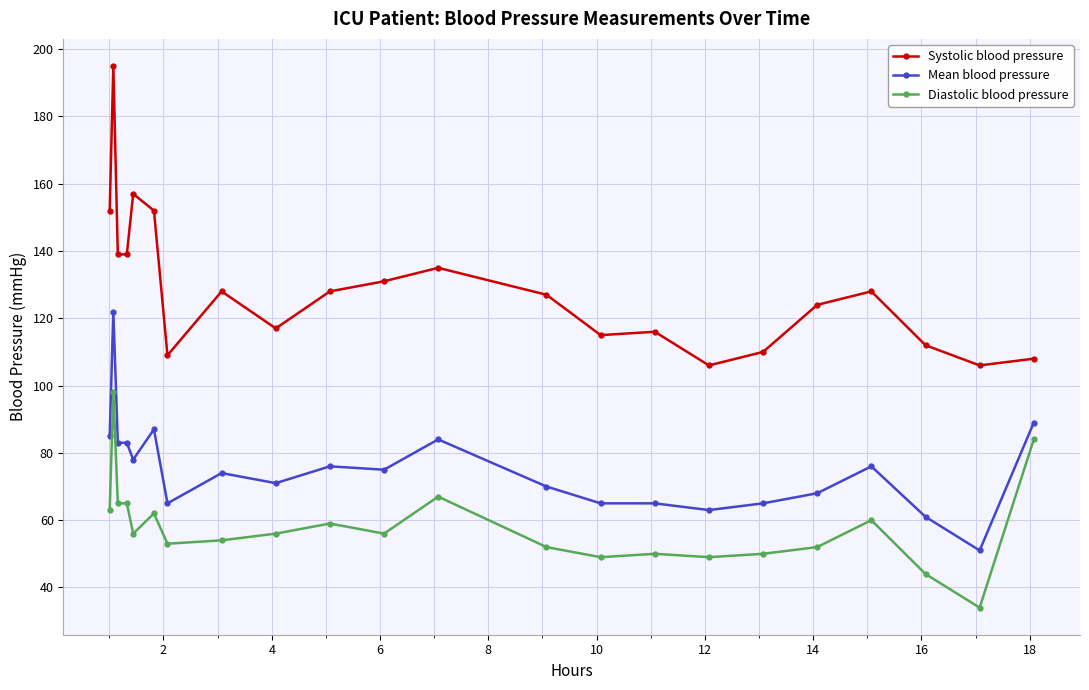

True or false: Mean blood pressure and Diastolic blood pressure intersect in this chart.

False